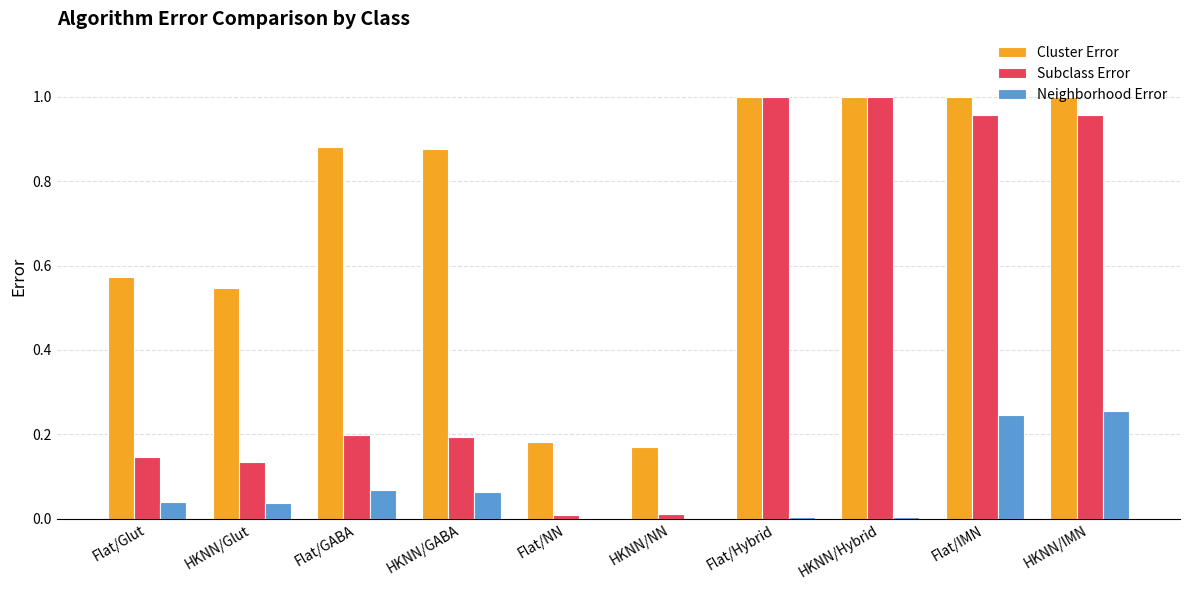

The value of Cluster Error at HKNN/NN is 0.1. True or false?

False